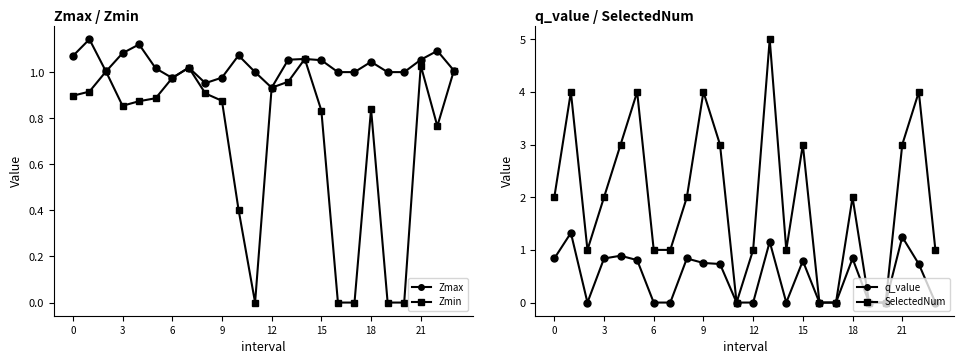

The q_value series shows -0.9 at 12. True or false?

False